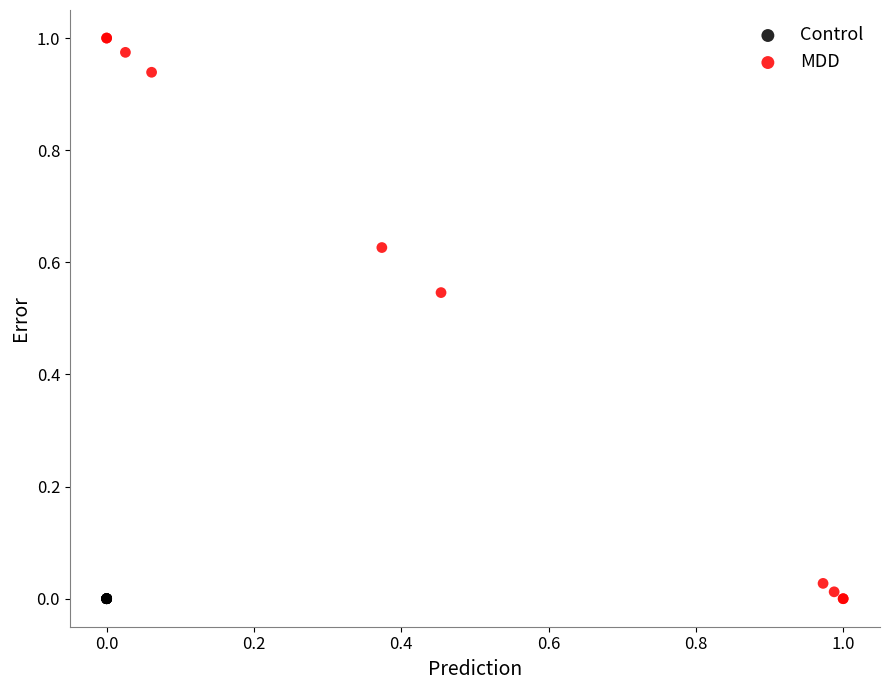

Which series has the largest Y range (max minus min)?

MDD